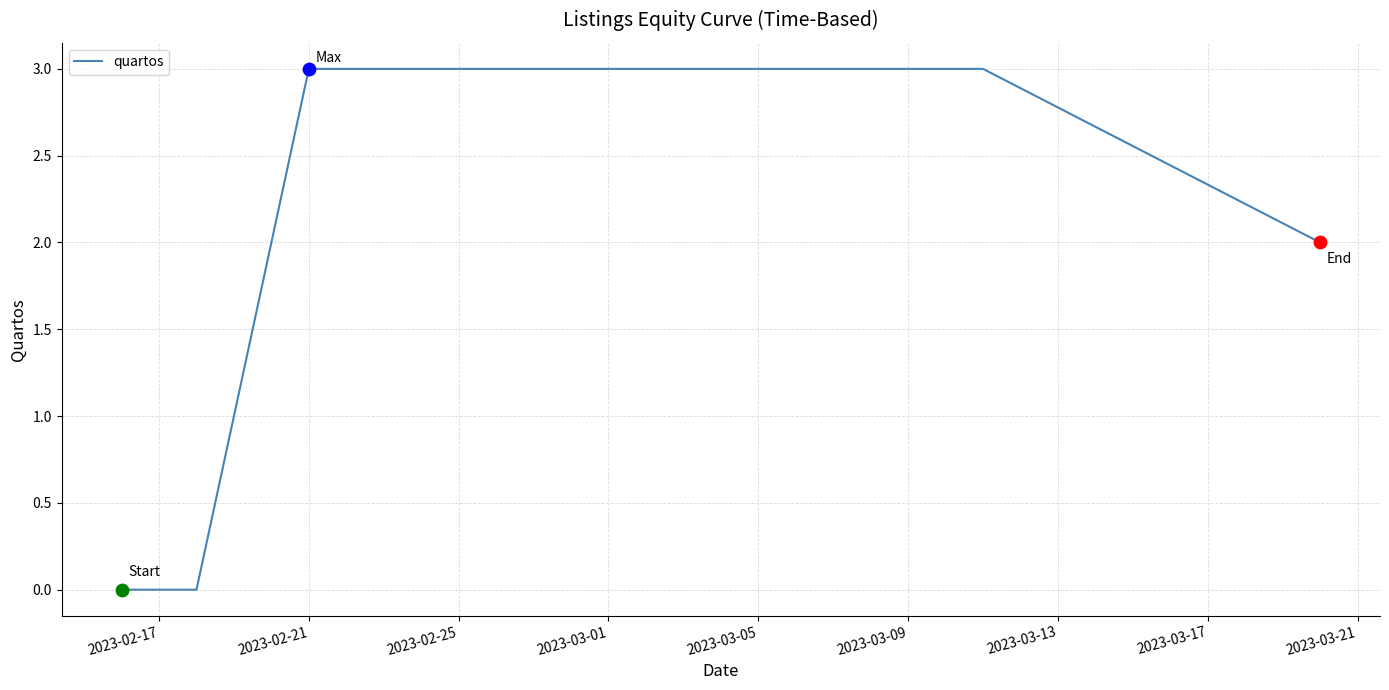

What is the difference between the maximum and second lowest values?

3